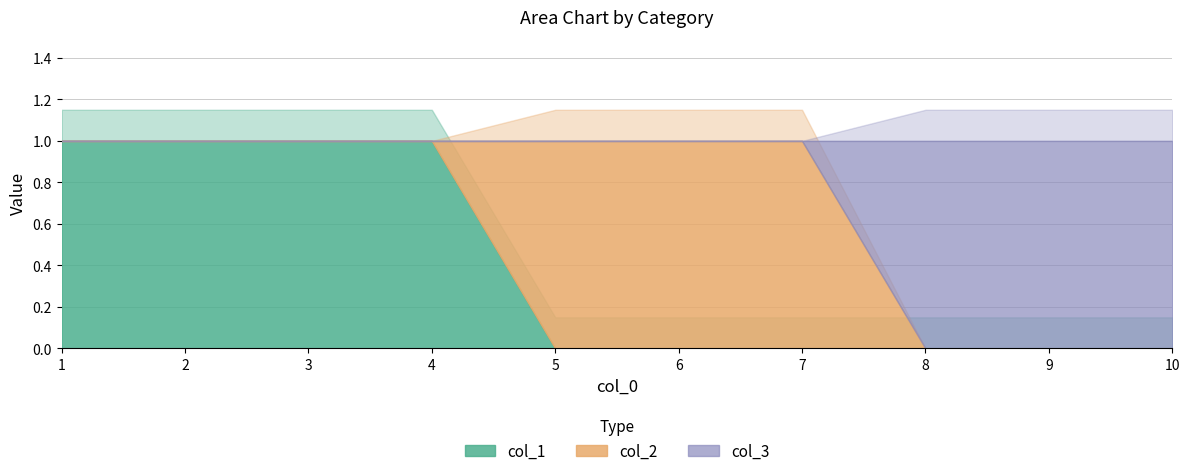

How many col_3 values are between 0 and 1?

10